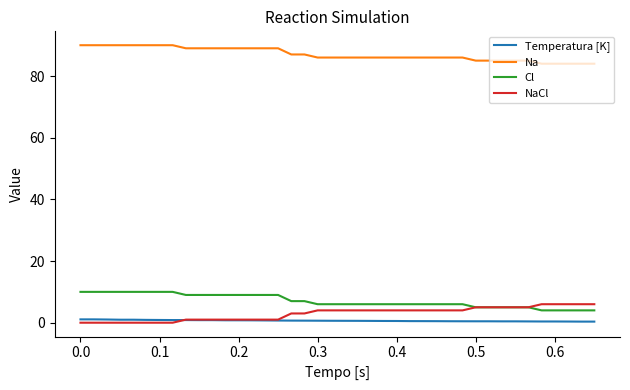

List the series in order of their peak value, lowest first.

Temperatura [K], NaCl, Cl, Na